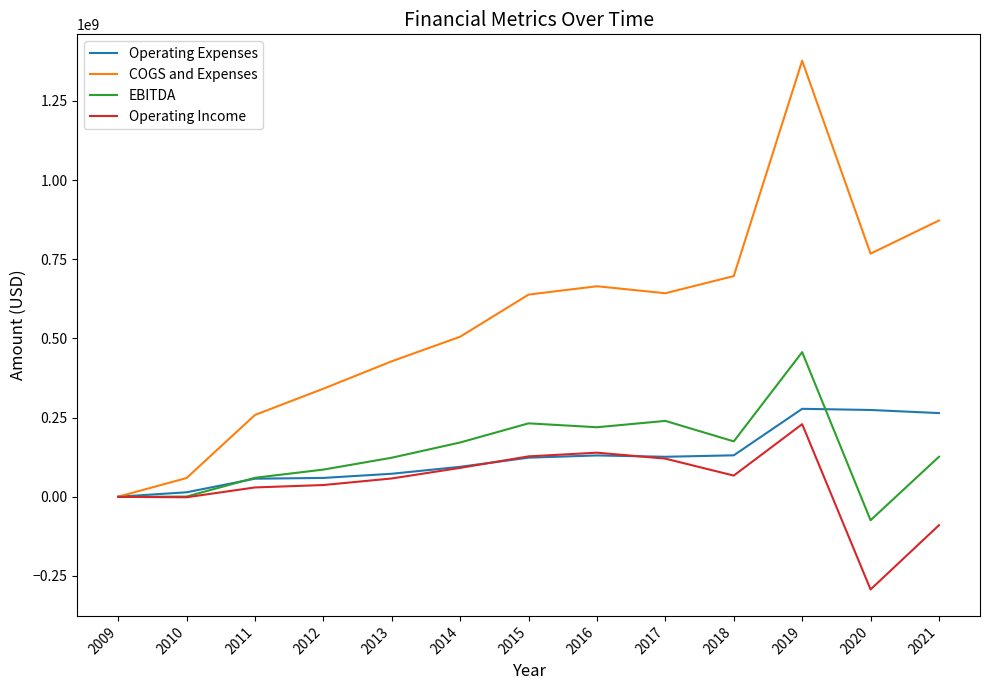

At which category is the sum across all series the highest?

2019